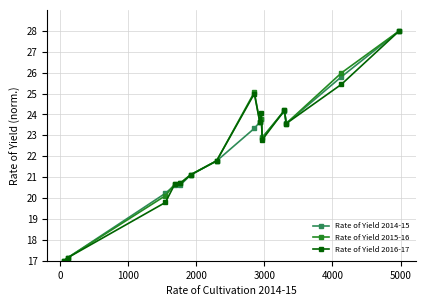

True or false: Rate of Yield 2015-16 has more than 0 interior local peaks.

True